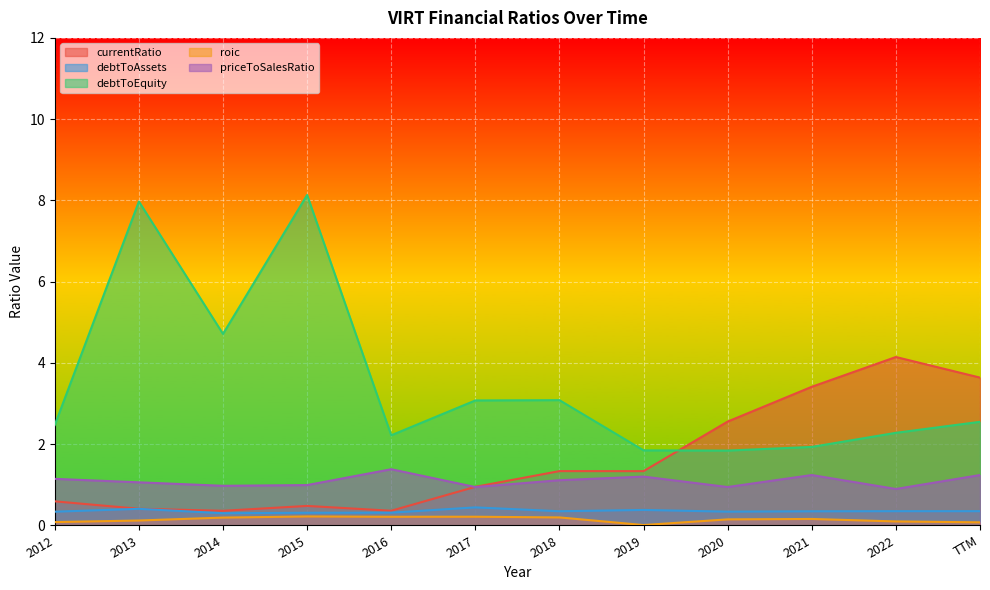

At which label is currentRatio closest to 2?

2020